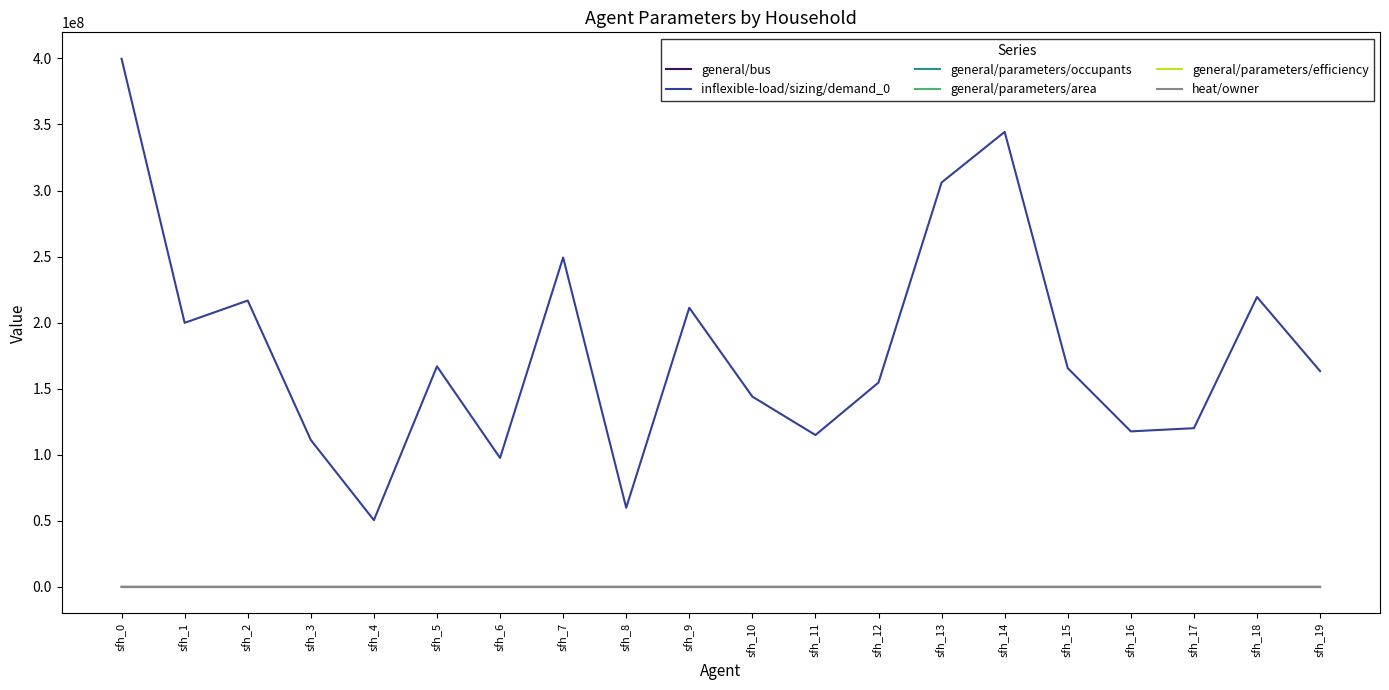

At which category is the sum across all series the highest?

sfh_0